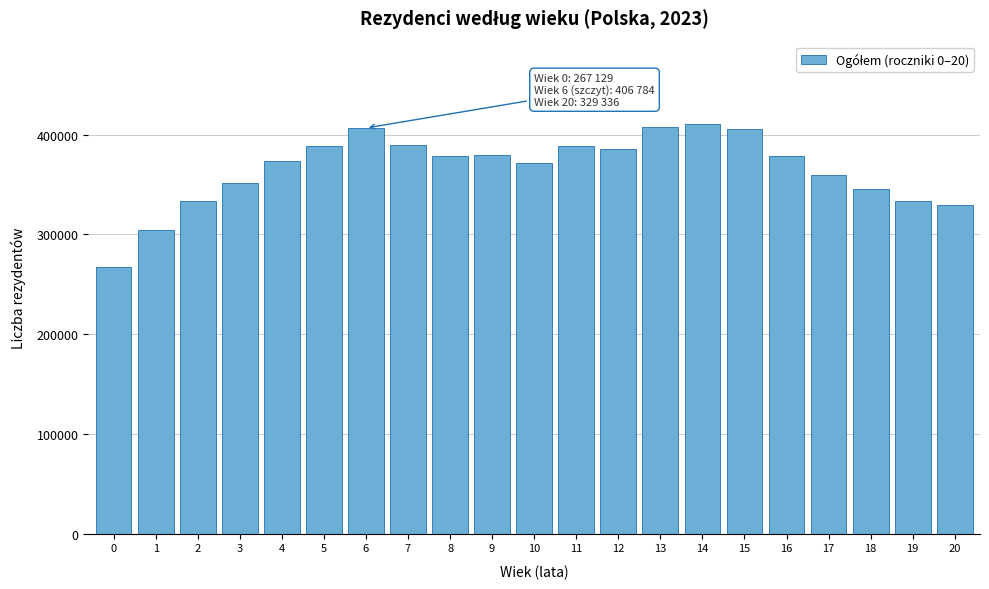

What value does the data have at 19, to the nearest 100?

333100